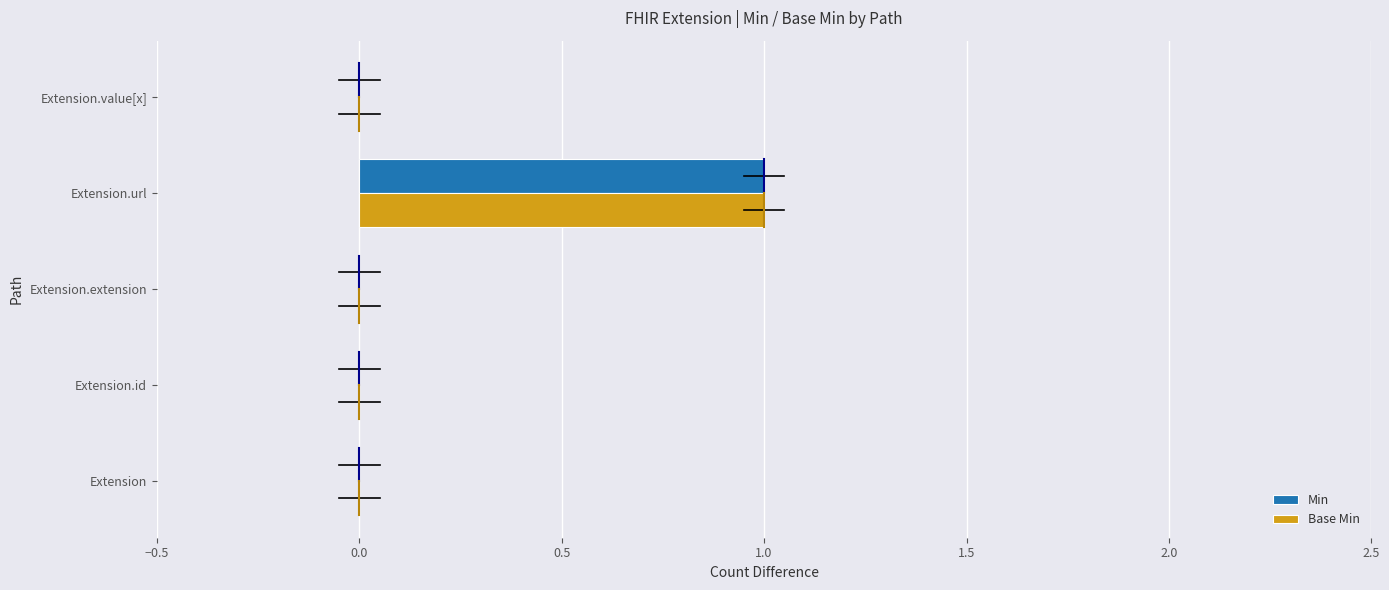

How many Min values are between 0 and 1?

5